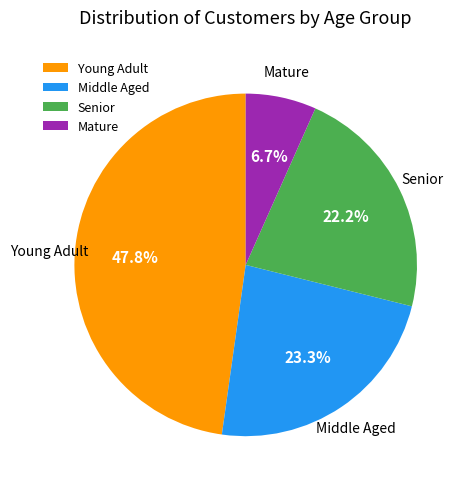

Which has a higher value, Middle Aged or Mature?

Middle Aged